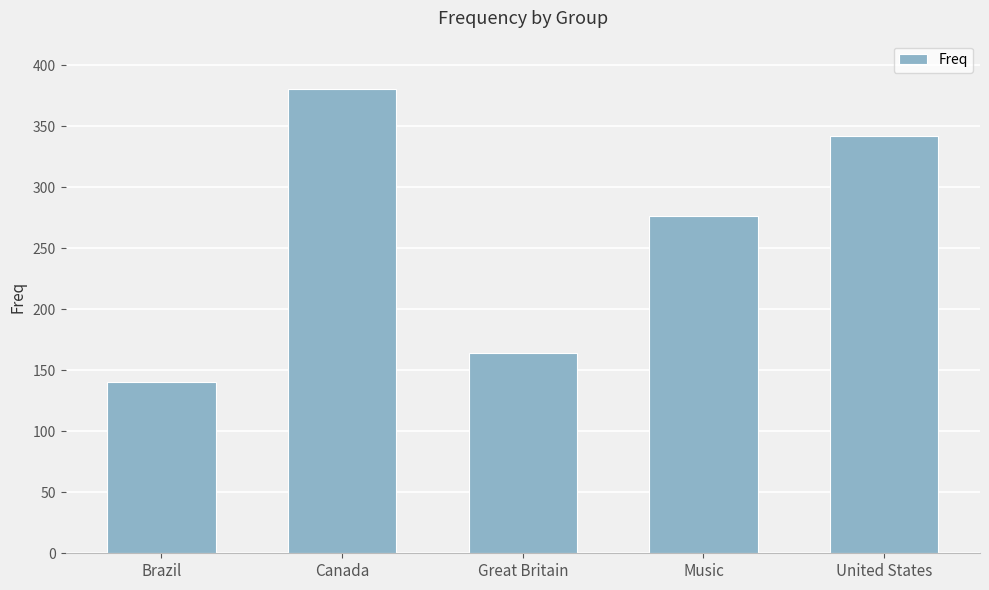

Rank the categories by value from highest to lowest.

Canada, United States, Music, Great Britain, Brazil